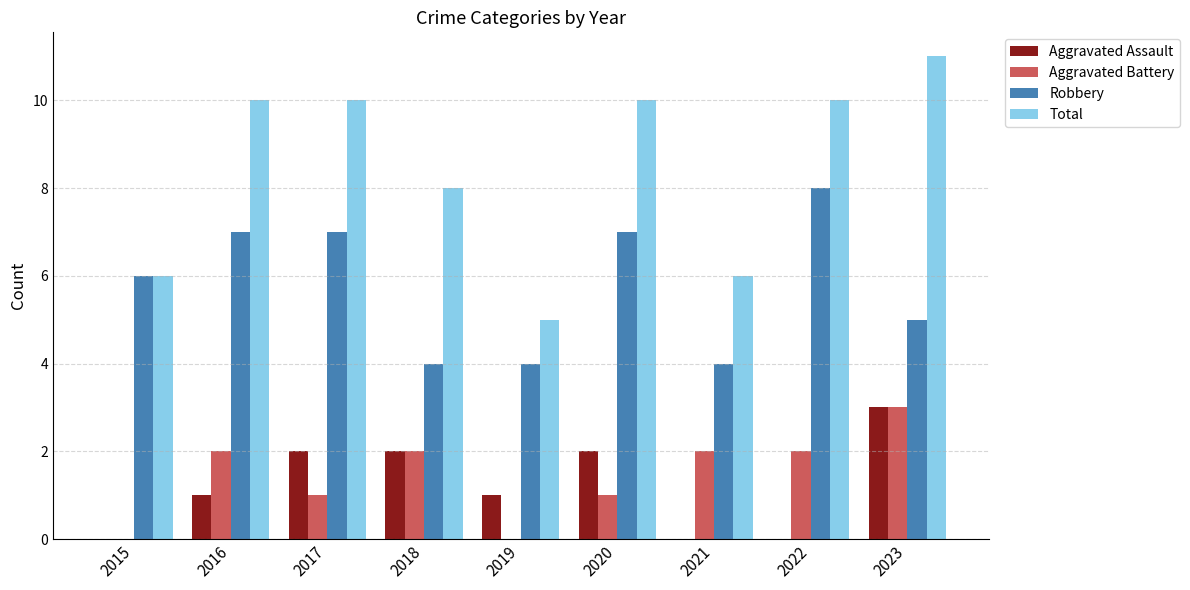

How many categories are shown in the chart?

9